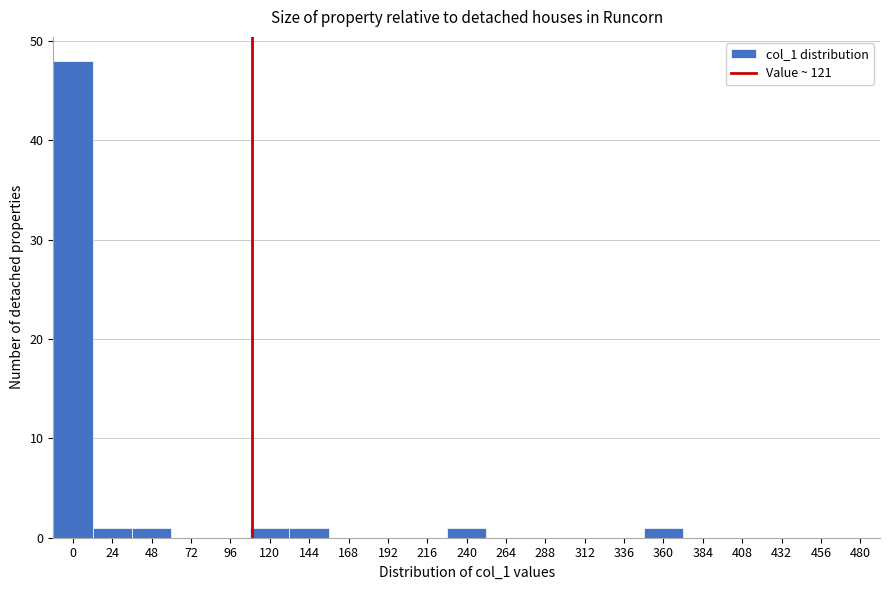

Reading right to left, what are all the values shown in this chart?

480=0	456=0	432=0	408=0	384=0	360=1	336=0	312=0	288=0	264=0	240=1	216=0	192=0	168=0	144=1	120=1	96=0	72=0	48=1	24=1	0=48